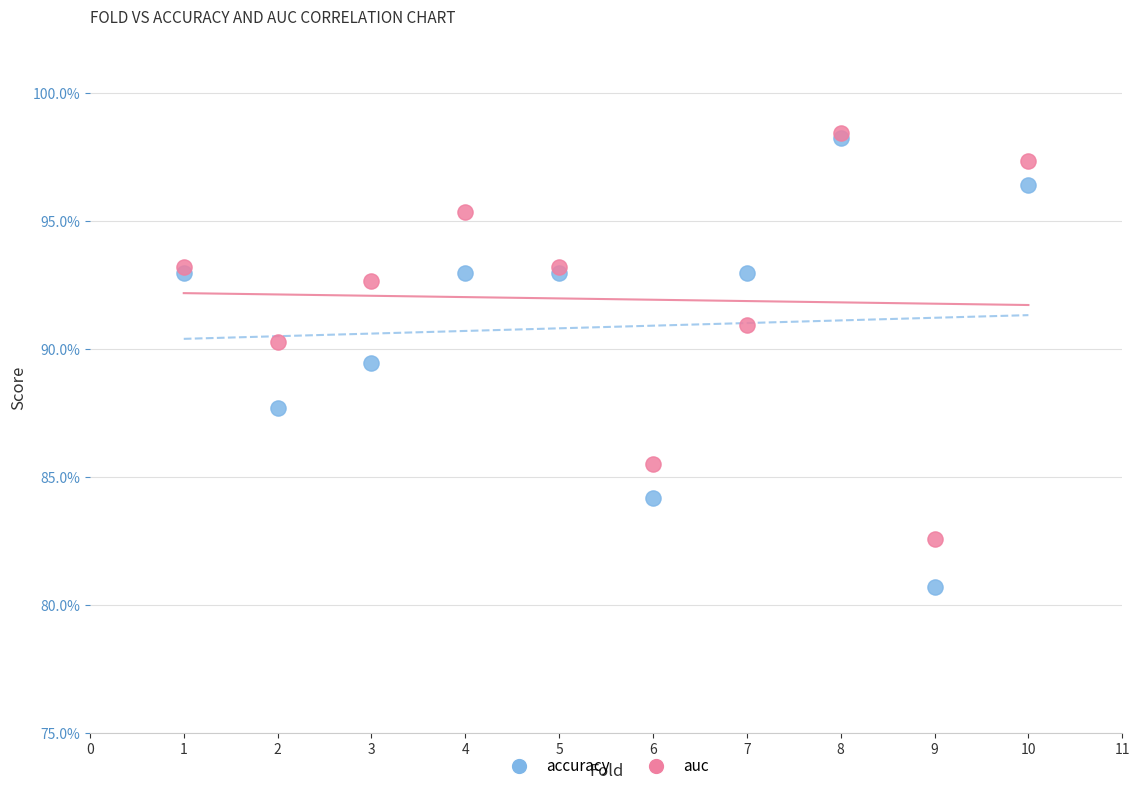

Which series has the widest spread of Y values?

accuracy